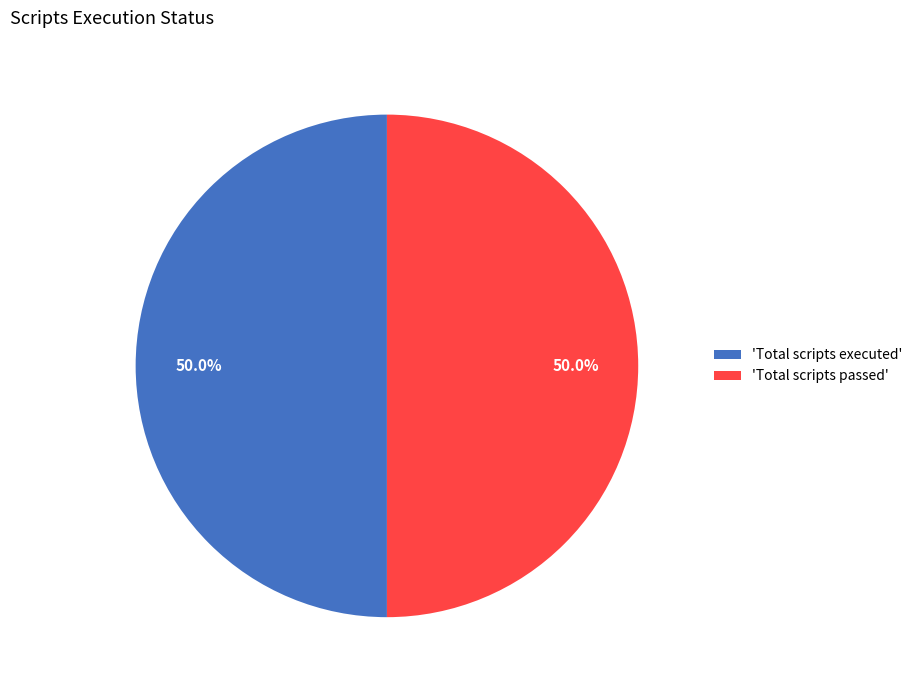

What is the total percentage of 'Total scripts passed' and 'Total scripts executed'?

100.0%